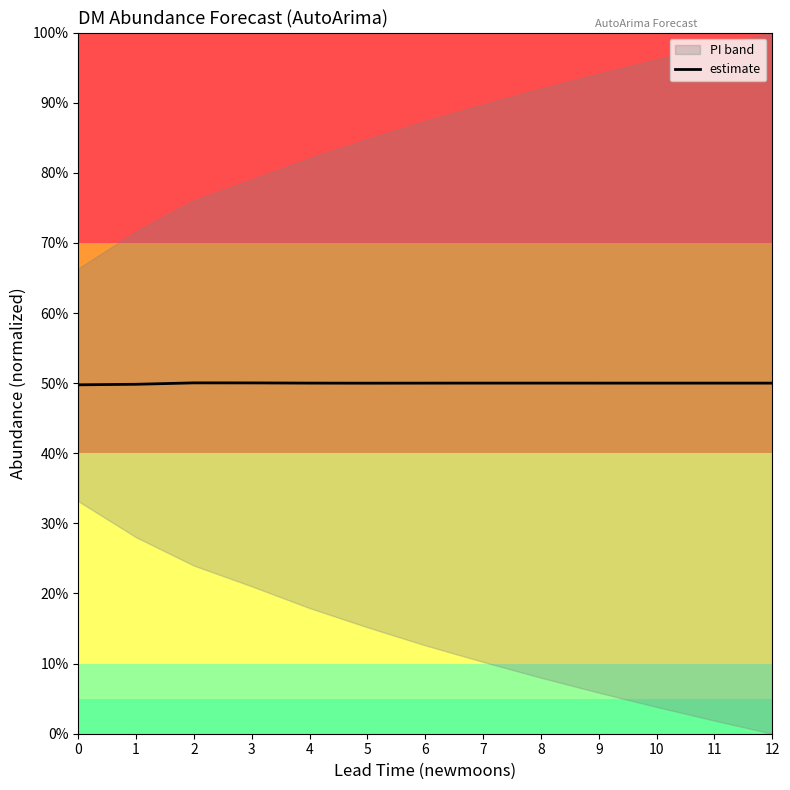

Does the chart display data point markers on the line(s)?

No